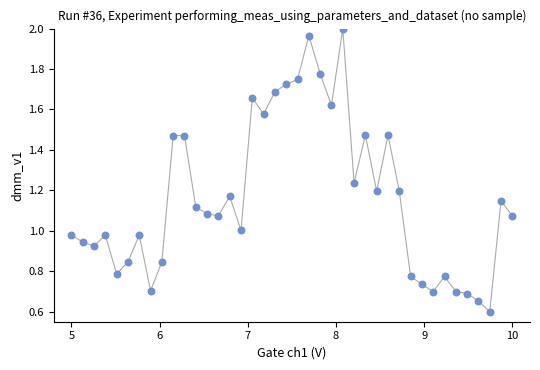

What is the range of X values (max minus min)?

5.0